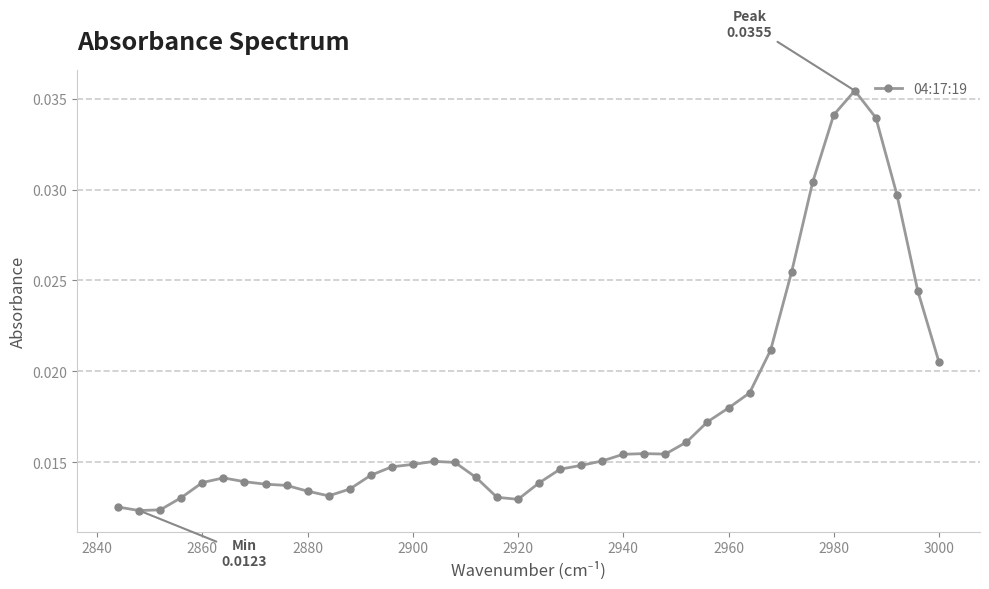

Count the values in the range 0 to 1.

40